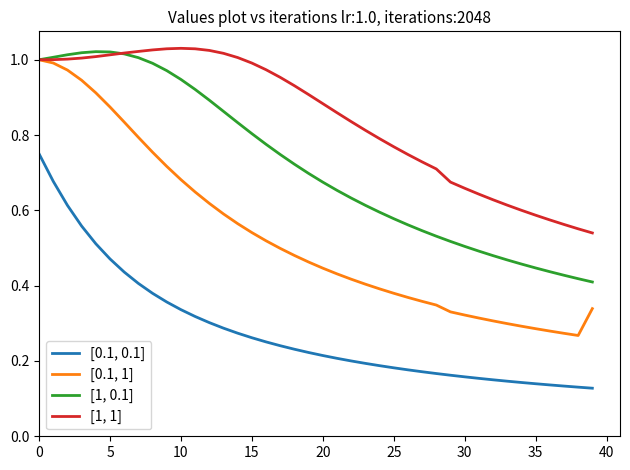

List the series in order of their peak value, lowest first.

[0.1, 0.1], [0.1, 1], [1, 0.1], [1, 1]